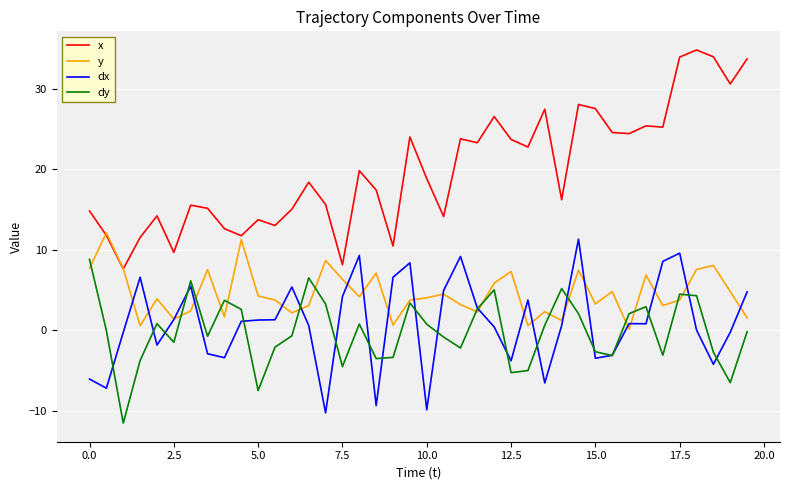

What is the minimum value shown in the chart?

-11.5